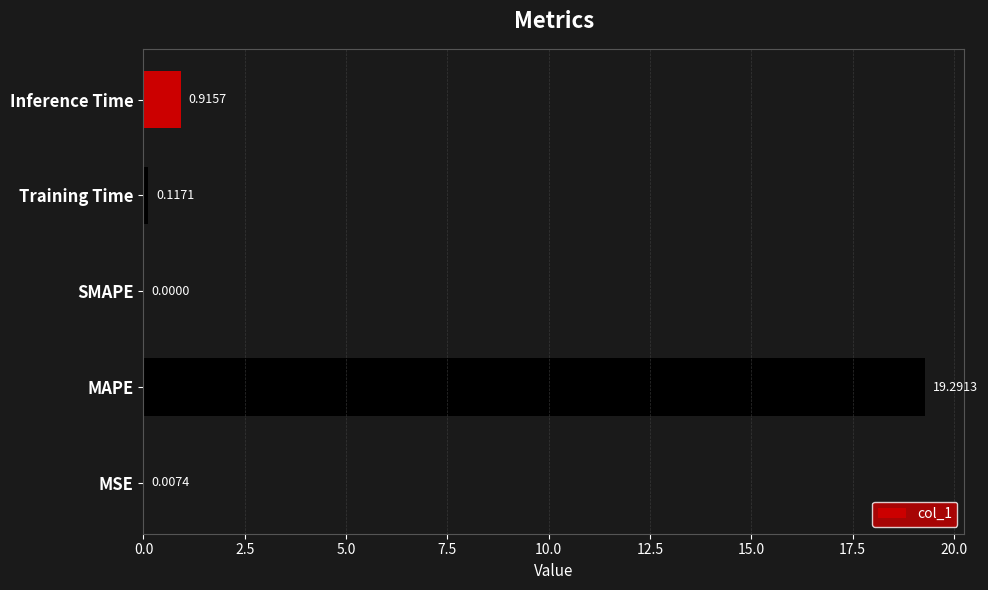

Which category has the highest value across all series?

MAPE